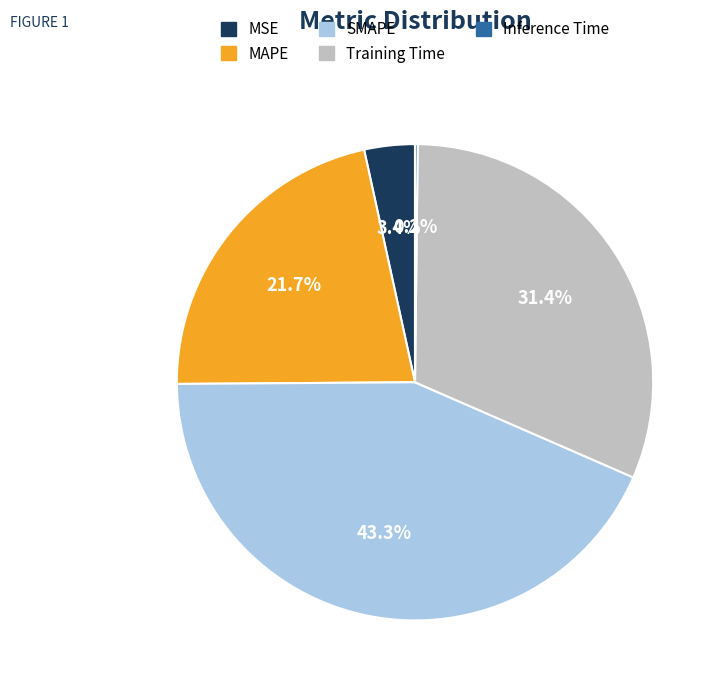

How much of the chart is everything except Training Time?

68.6%